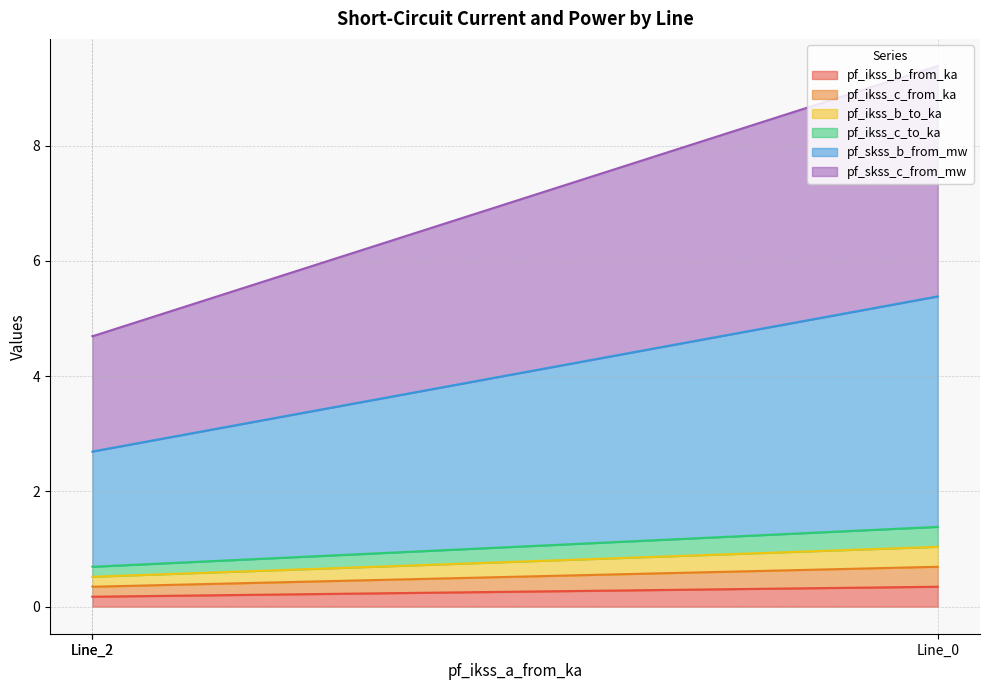

What are all the series names shown in the legend?

pf_ikss_b_from_ka, pf_ikss_c_from_ka, pf_ikss_b_to_ka, pf_ikss_c_to_ka, pf_skss_b_from_mw, pf_skss_c_from_mw